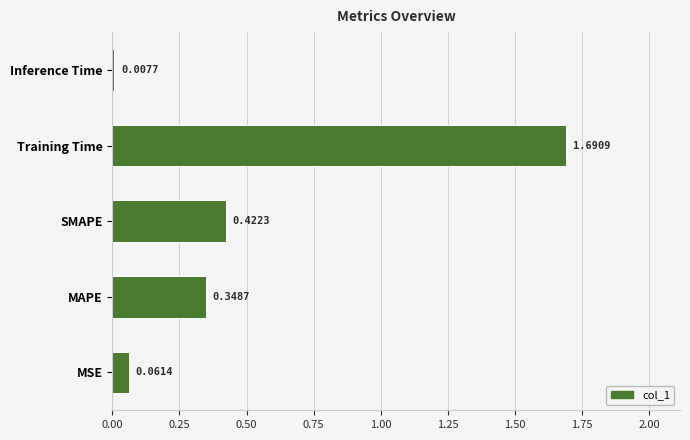

What is the average value?

0.5